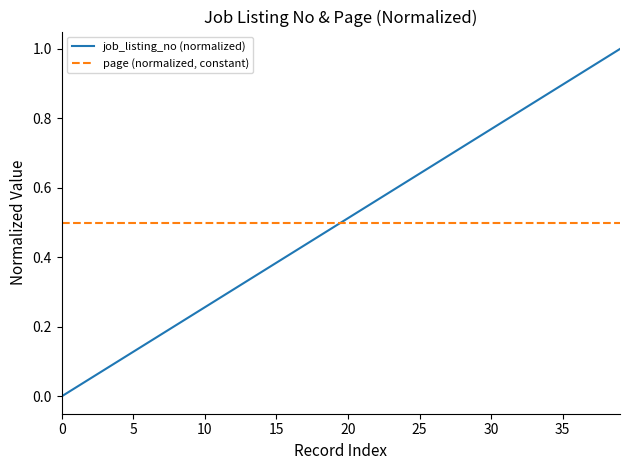

List the series in order of their peak value, lowest first.

page (normalized, constant), job_listing_no (normalized)